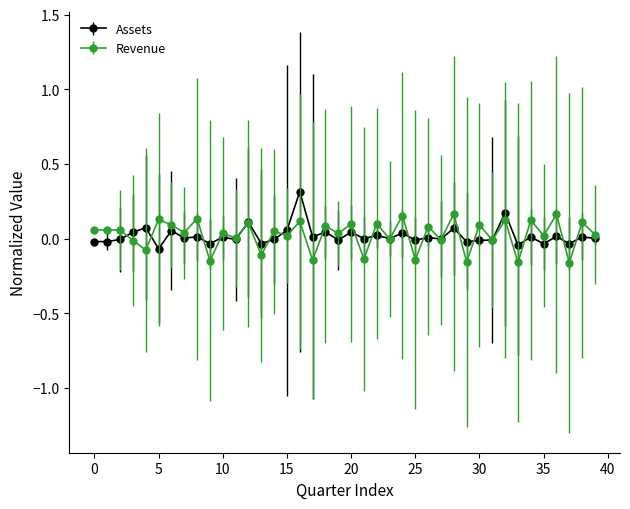

What is the maximum value shown in the chart?

0.3